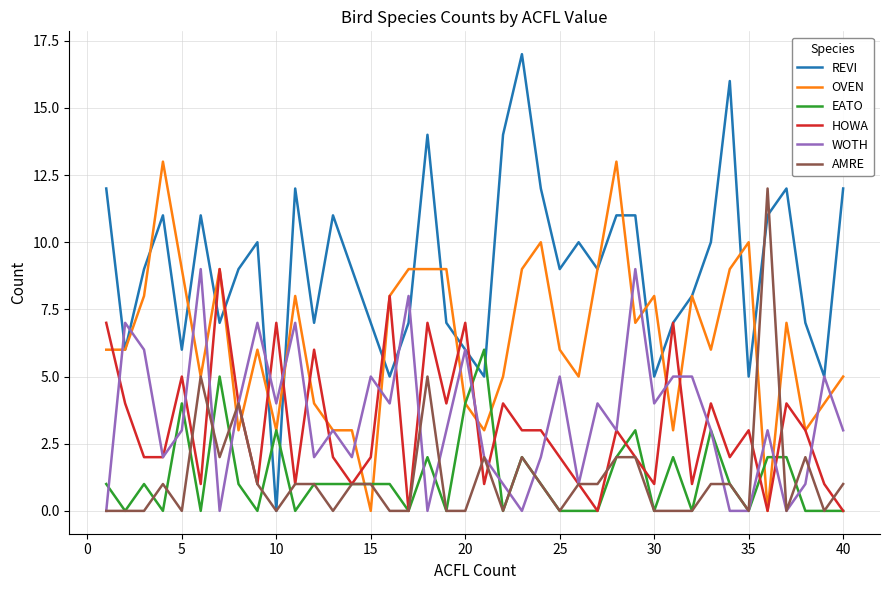

Which series has the largest range (max minus min)?

REVI